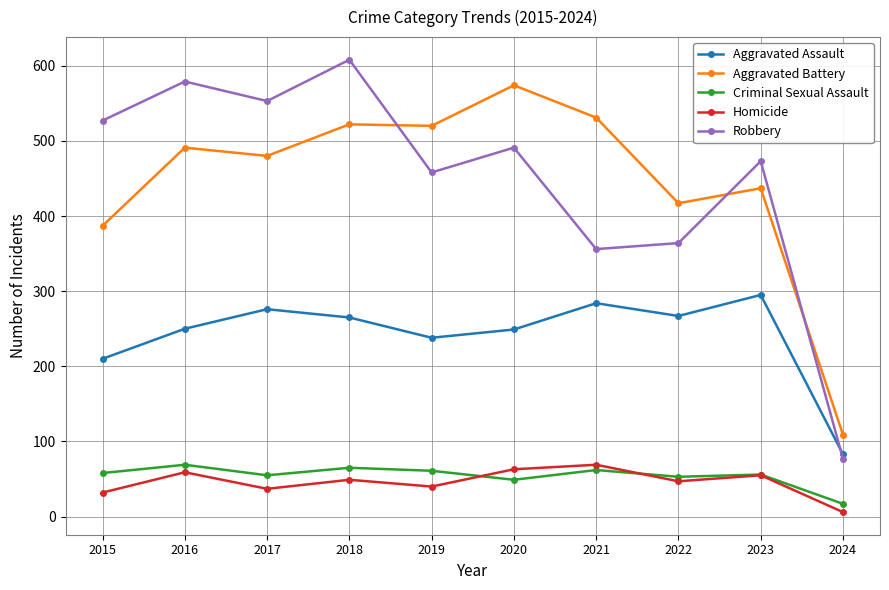

Count the number of data series in this chart.

5